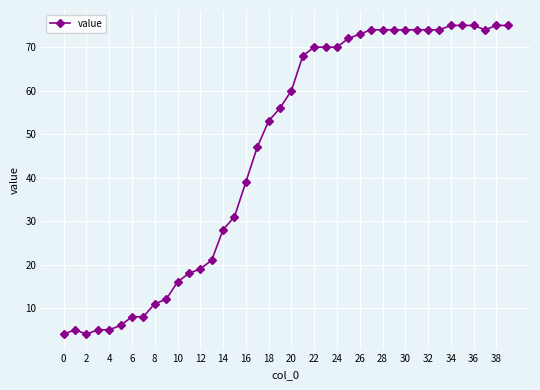

What is the smallest value displayed?

4